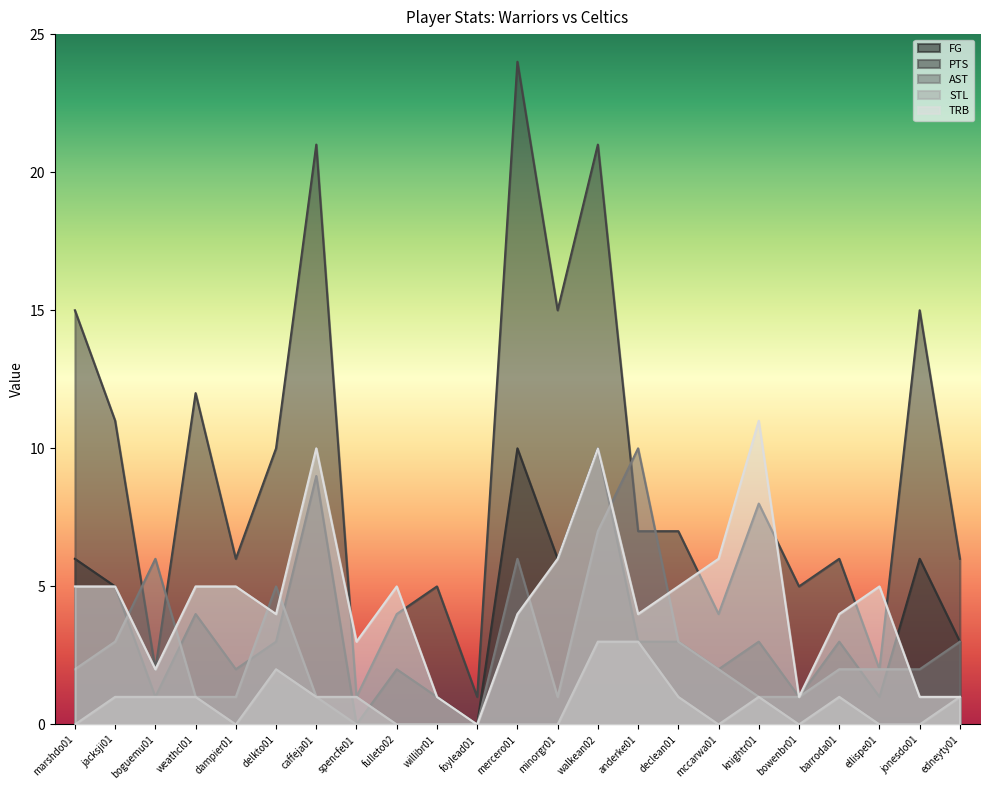

Between mercero01 and mccarwa01, which series saw the biggest shift?

PTS